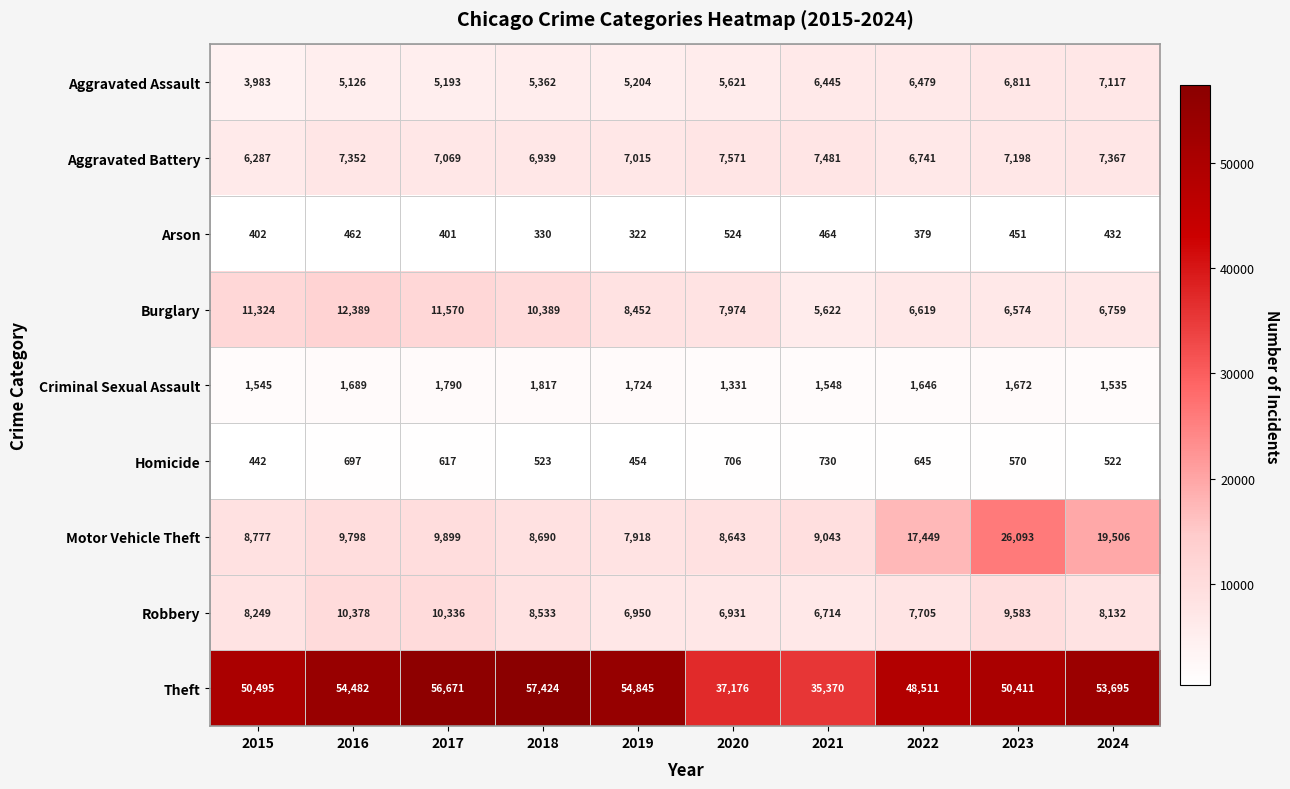

Rank the series by their maximum value, from lowest to highest.

Arson, Homicide, Criminal Sexual Assault, Aggravated Assault, Aggravated Battery, Robbery, Burglary, Motor Vehicle Theft, Theft